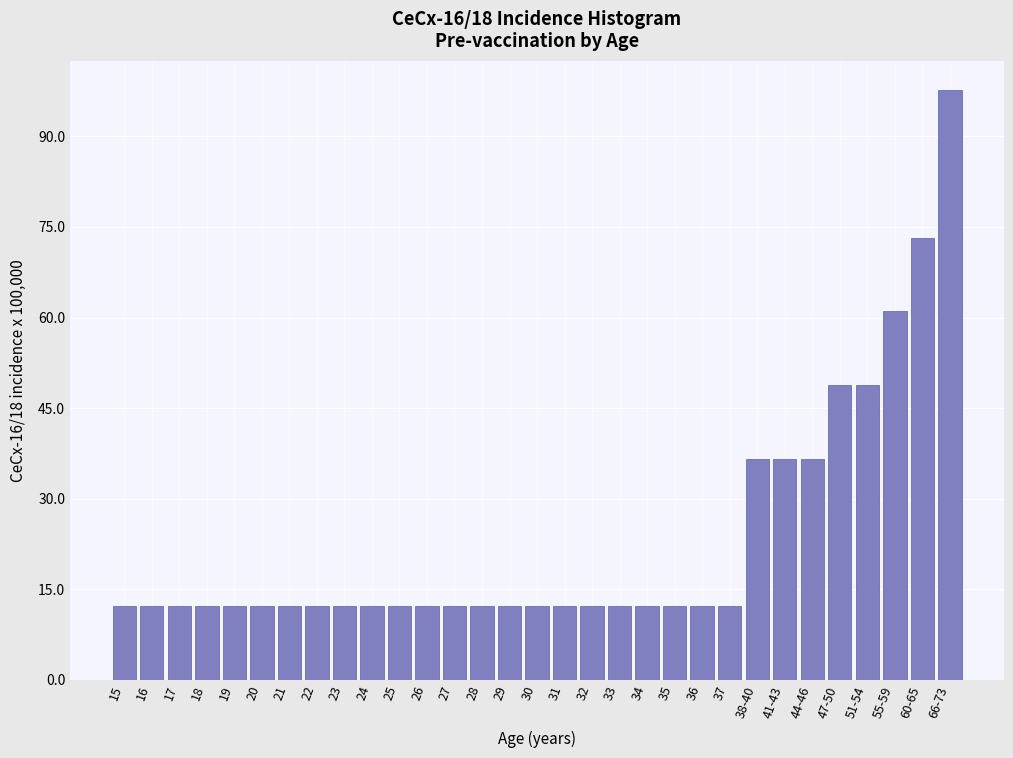

What is the change in value from 41-43 to 47-50?

+12.2